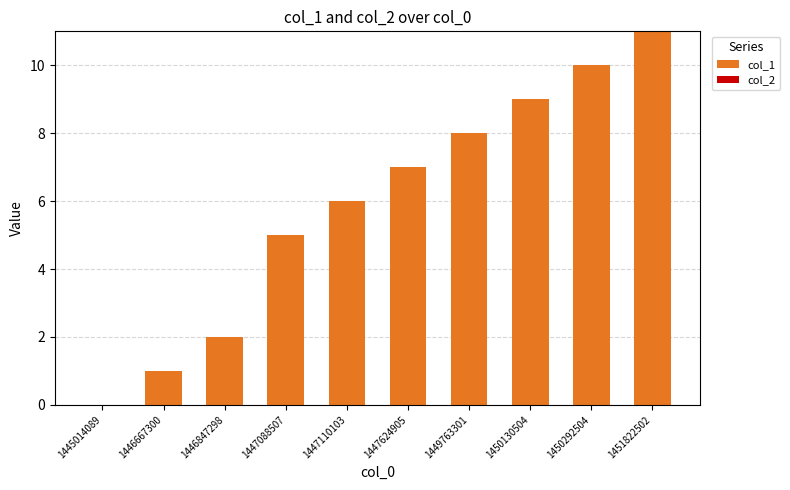

Which category has the highest value across all series?

1451822502